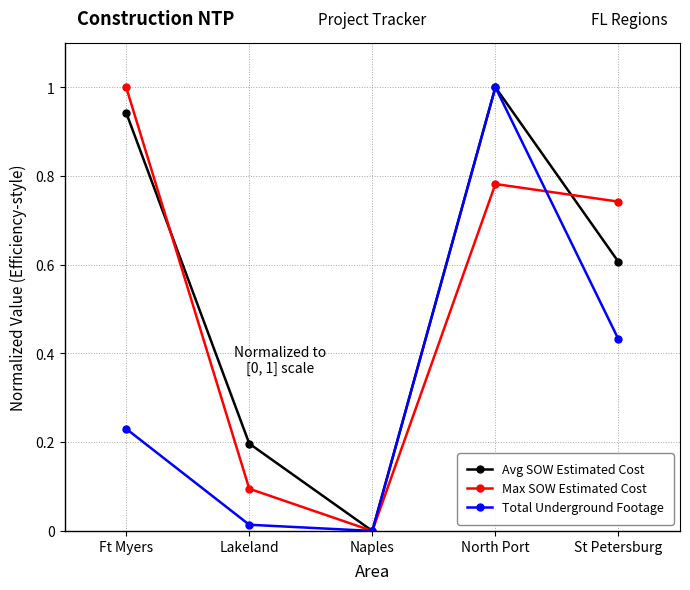

How many series are shown in this chart?

3